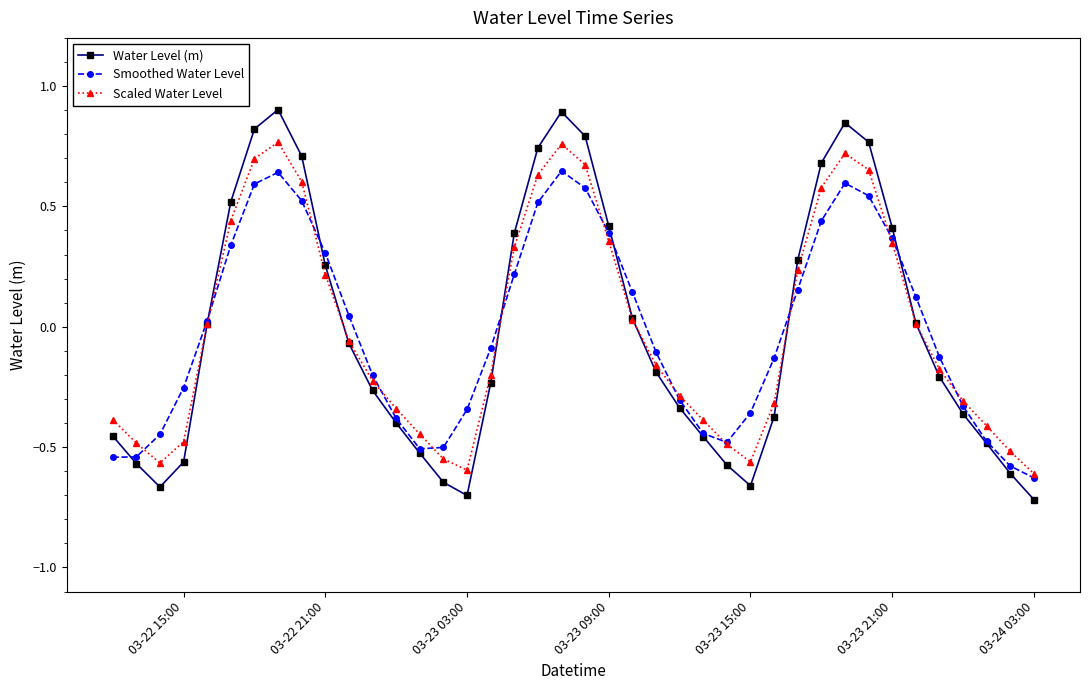

List the series in order of their peak value, highest first.

Water Level (m), Scaled Water Level, Smoothed Water Level